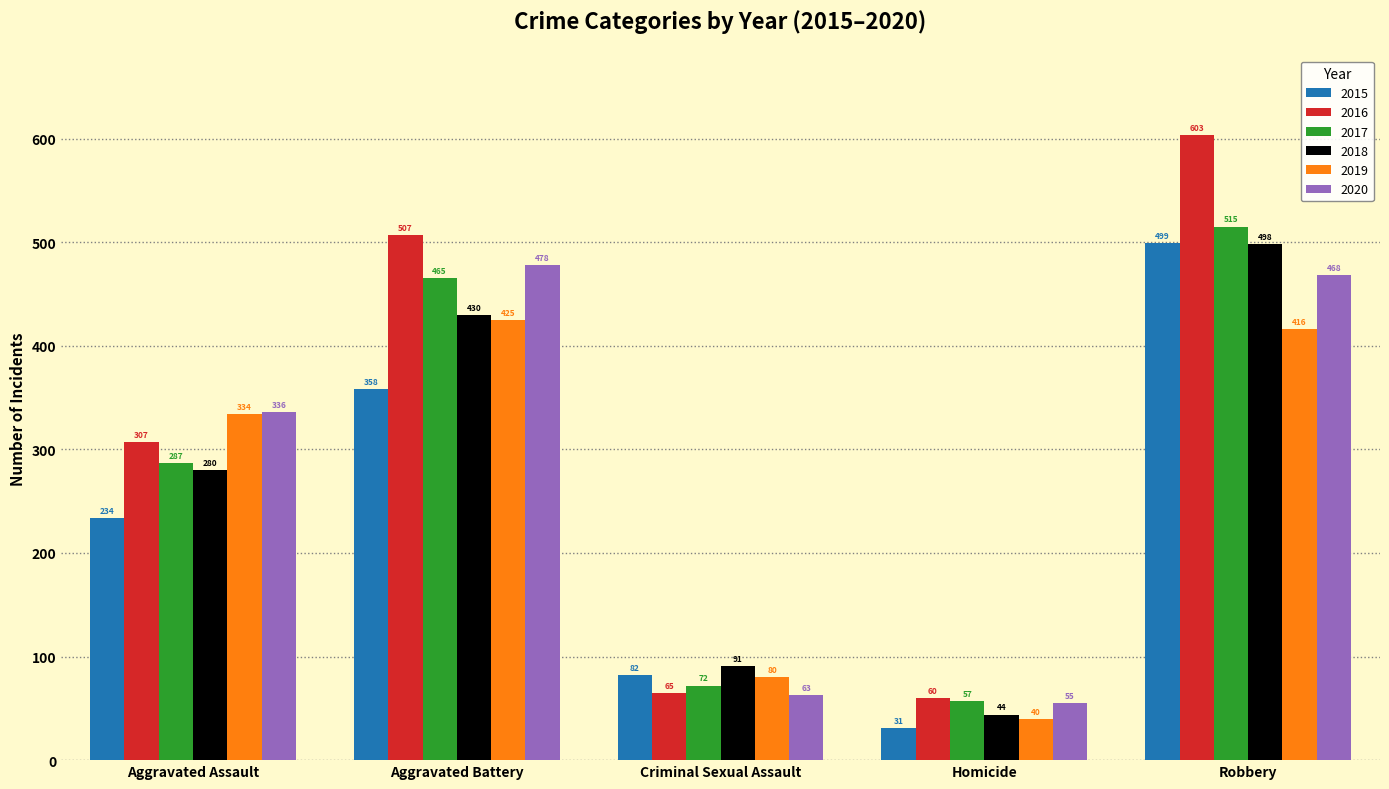

Which series has the widest spread of values?

2016